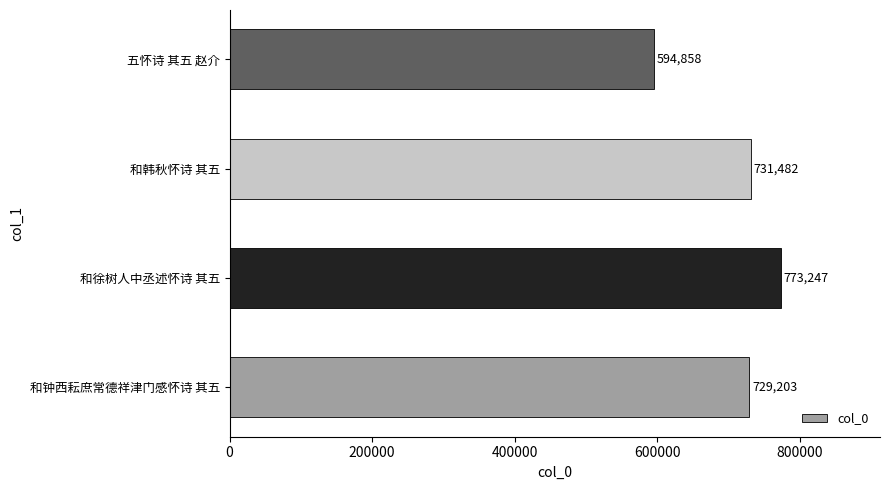

At which category does the chart reach its peak across all series?

和徐树人中丞述怀诗 其五